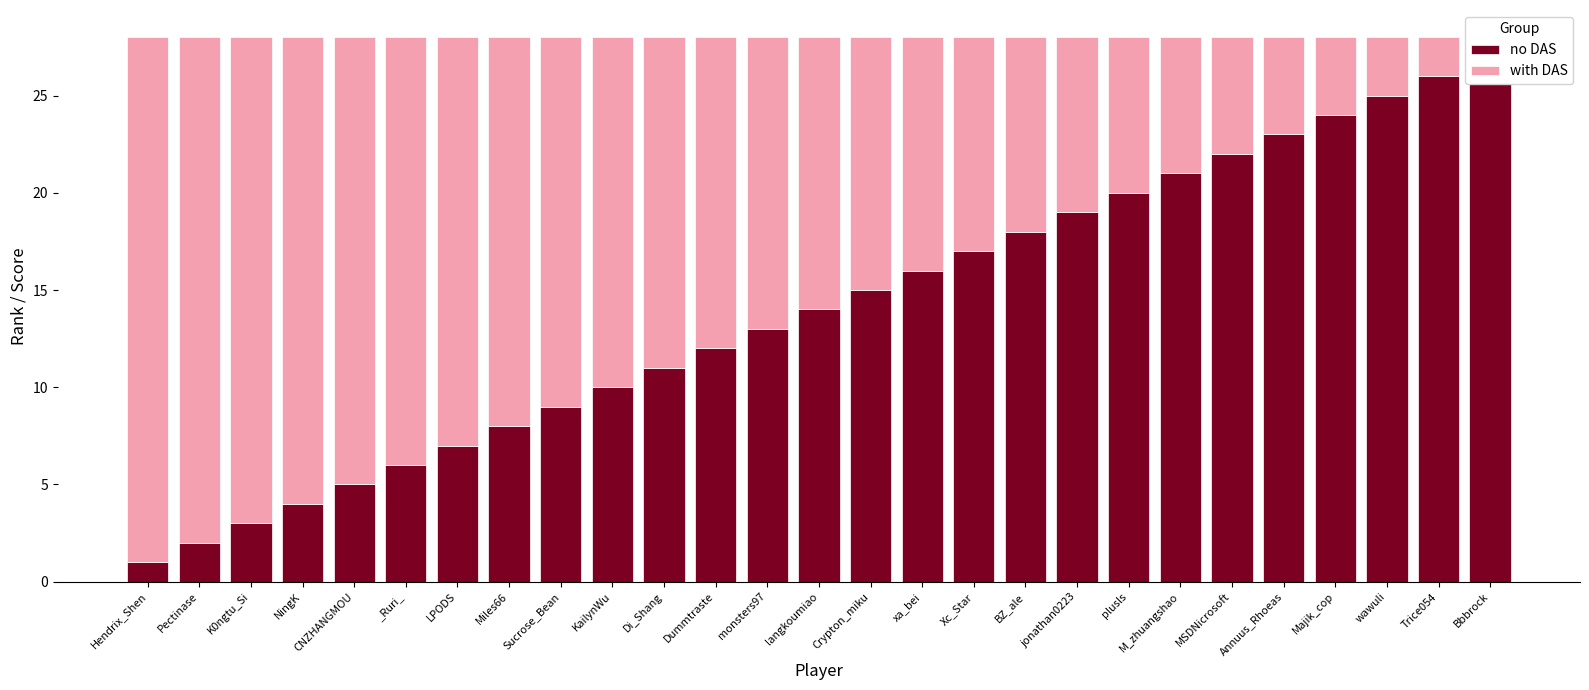

At which category is the sum across all series the highest?

Hendrix_Shen